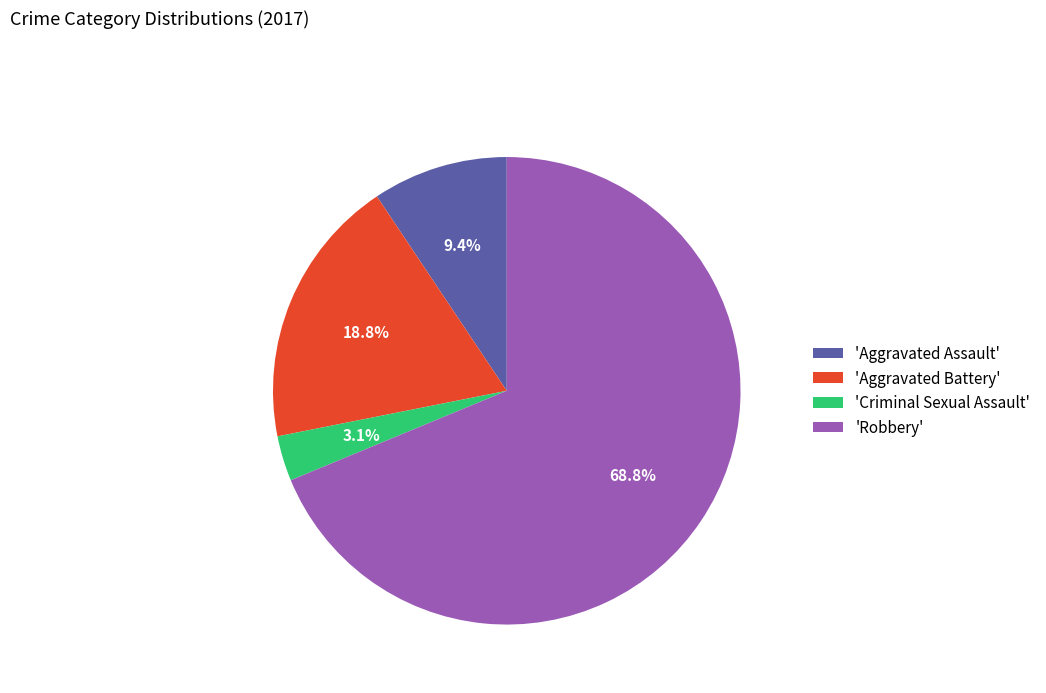

Which slice is the largest?

'Robbery'